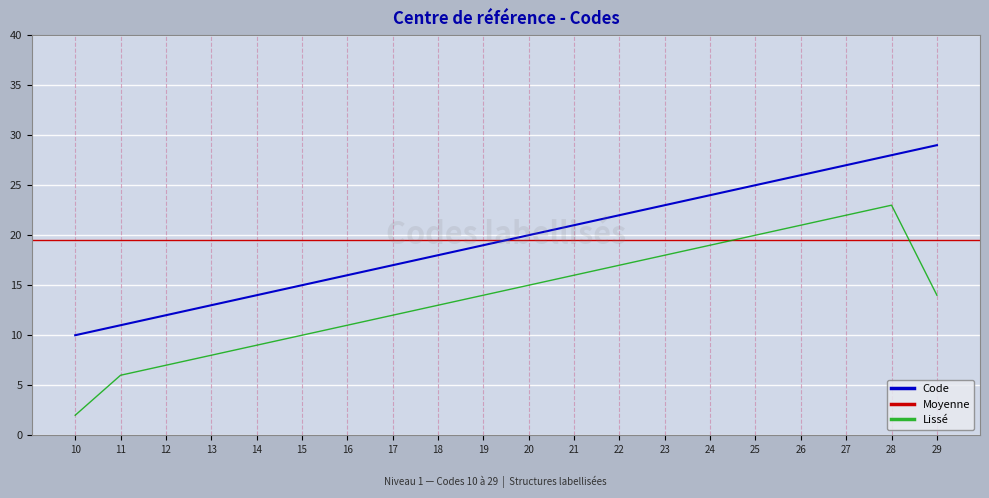

Reading left to right, extract all data points from this chart.

10	11	12	13	14	15	16	17	18	19	20	21	22	23	24	25	26	27	28	29